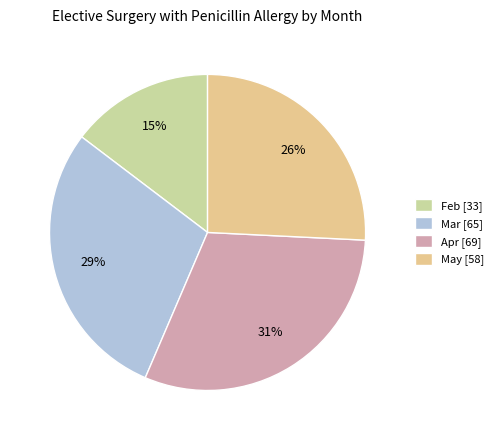

Count the number of slices in the pie.

4